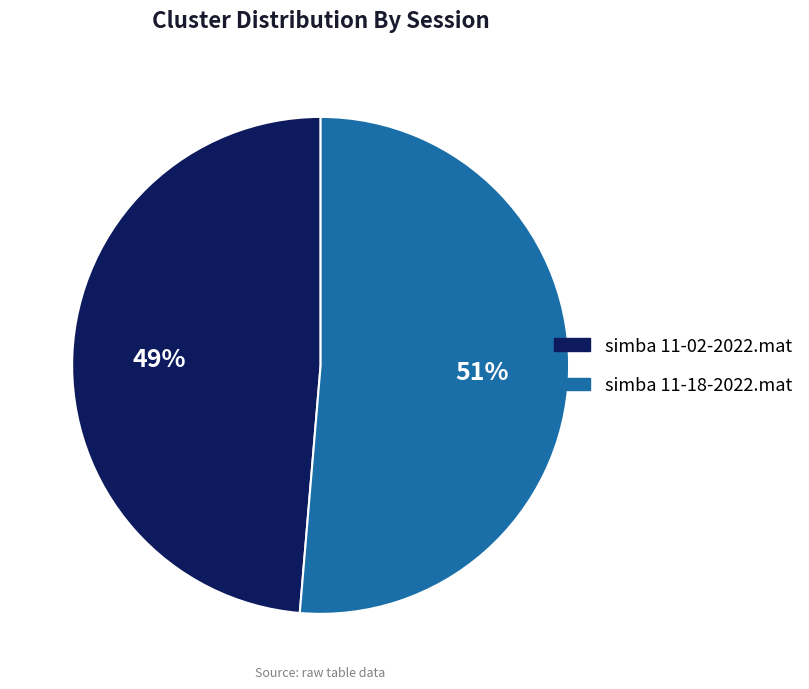

The simba 11-18-2022.mat slice represents 58% of the pie. True or false?

False